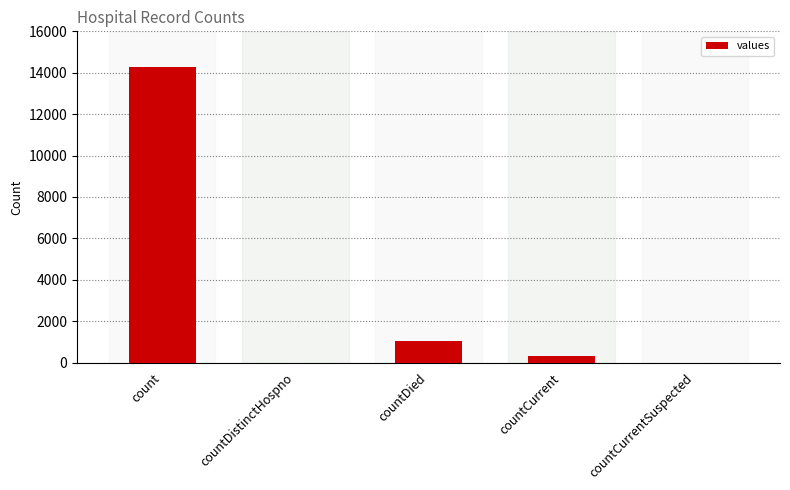

Is it true that the value at countCurrentSuspected is 0?

True